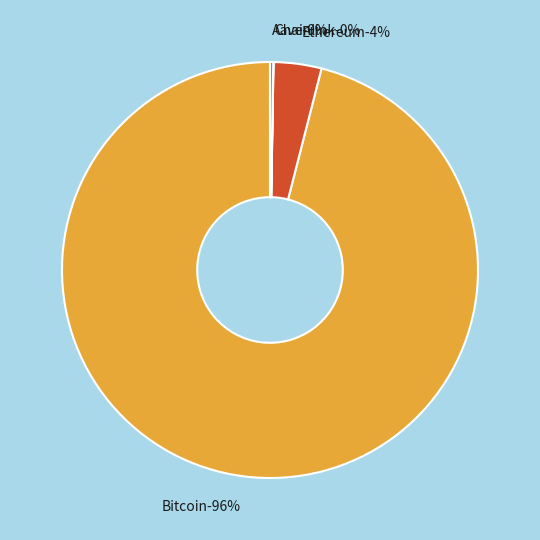

How many segments does this pie chart have?

4